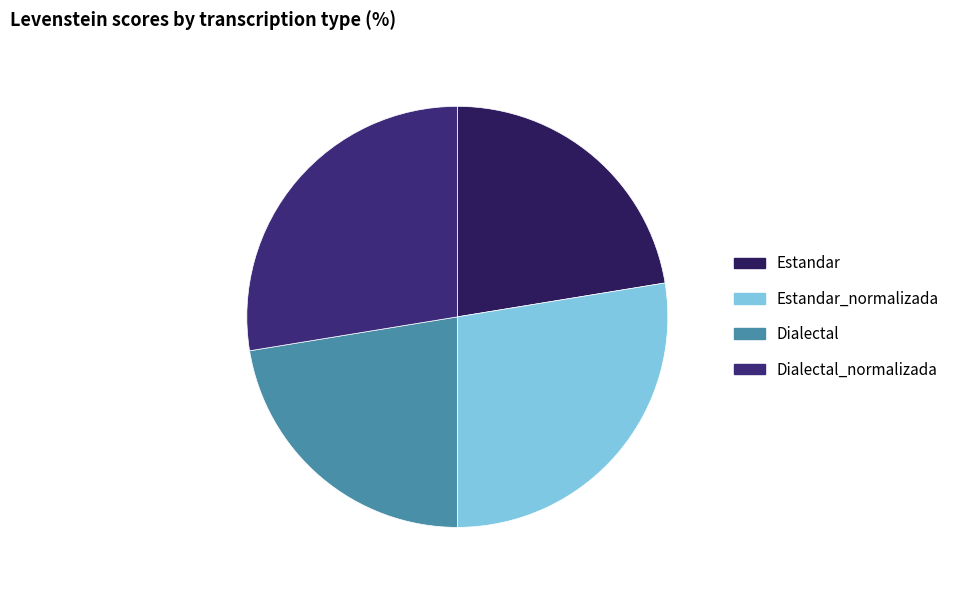

Which has a higher value, Dialectal or Estandar?

Dialectal